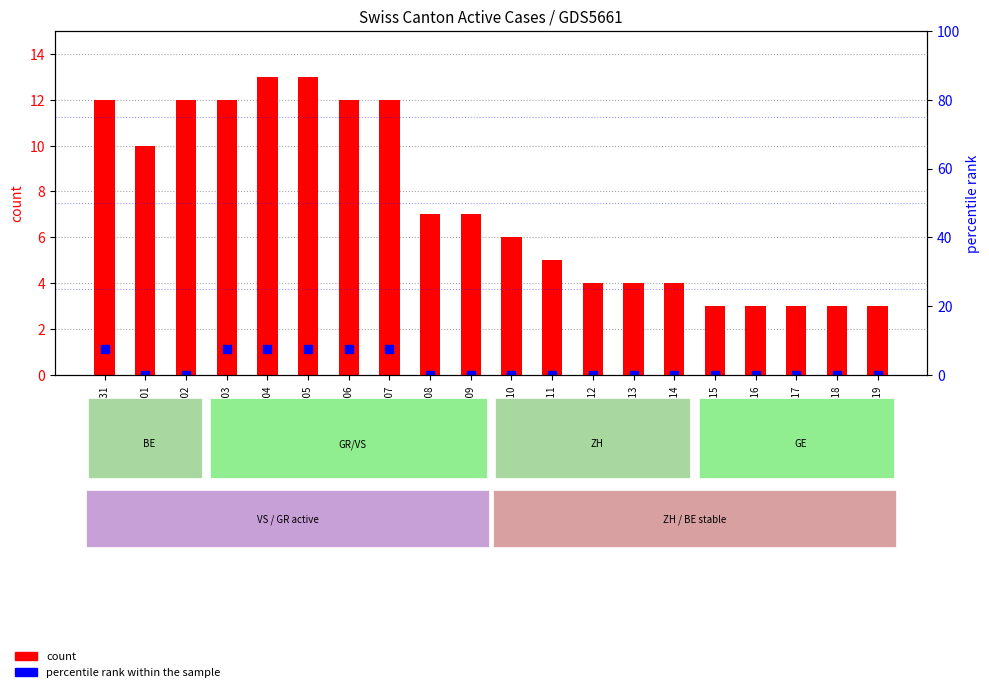

Rank the series at 2020-06-17 from lowest to highest value.

percentile rank (ZH), count (CH)